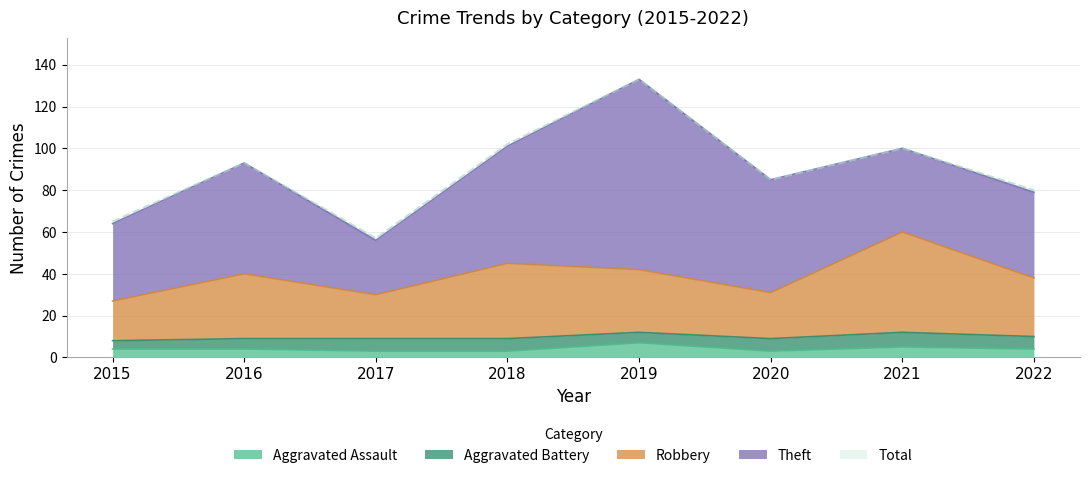

Which series has the widest spread of values?

Total